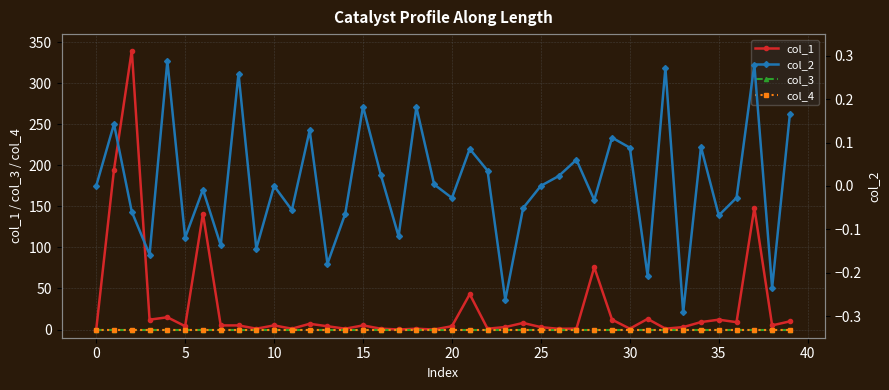

Which has a higher value, 35 or 40?

35